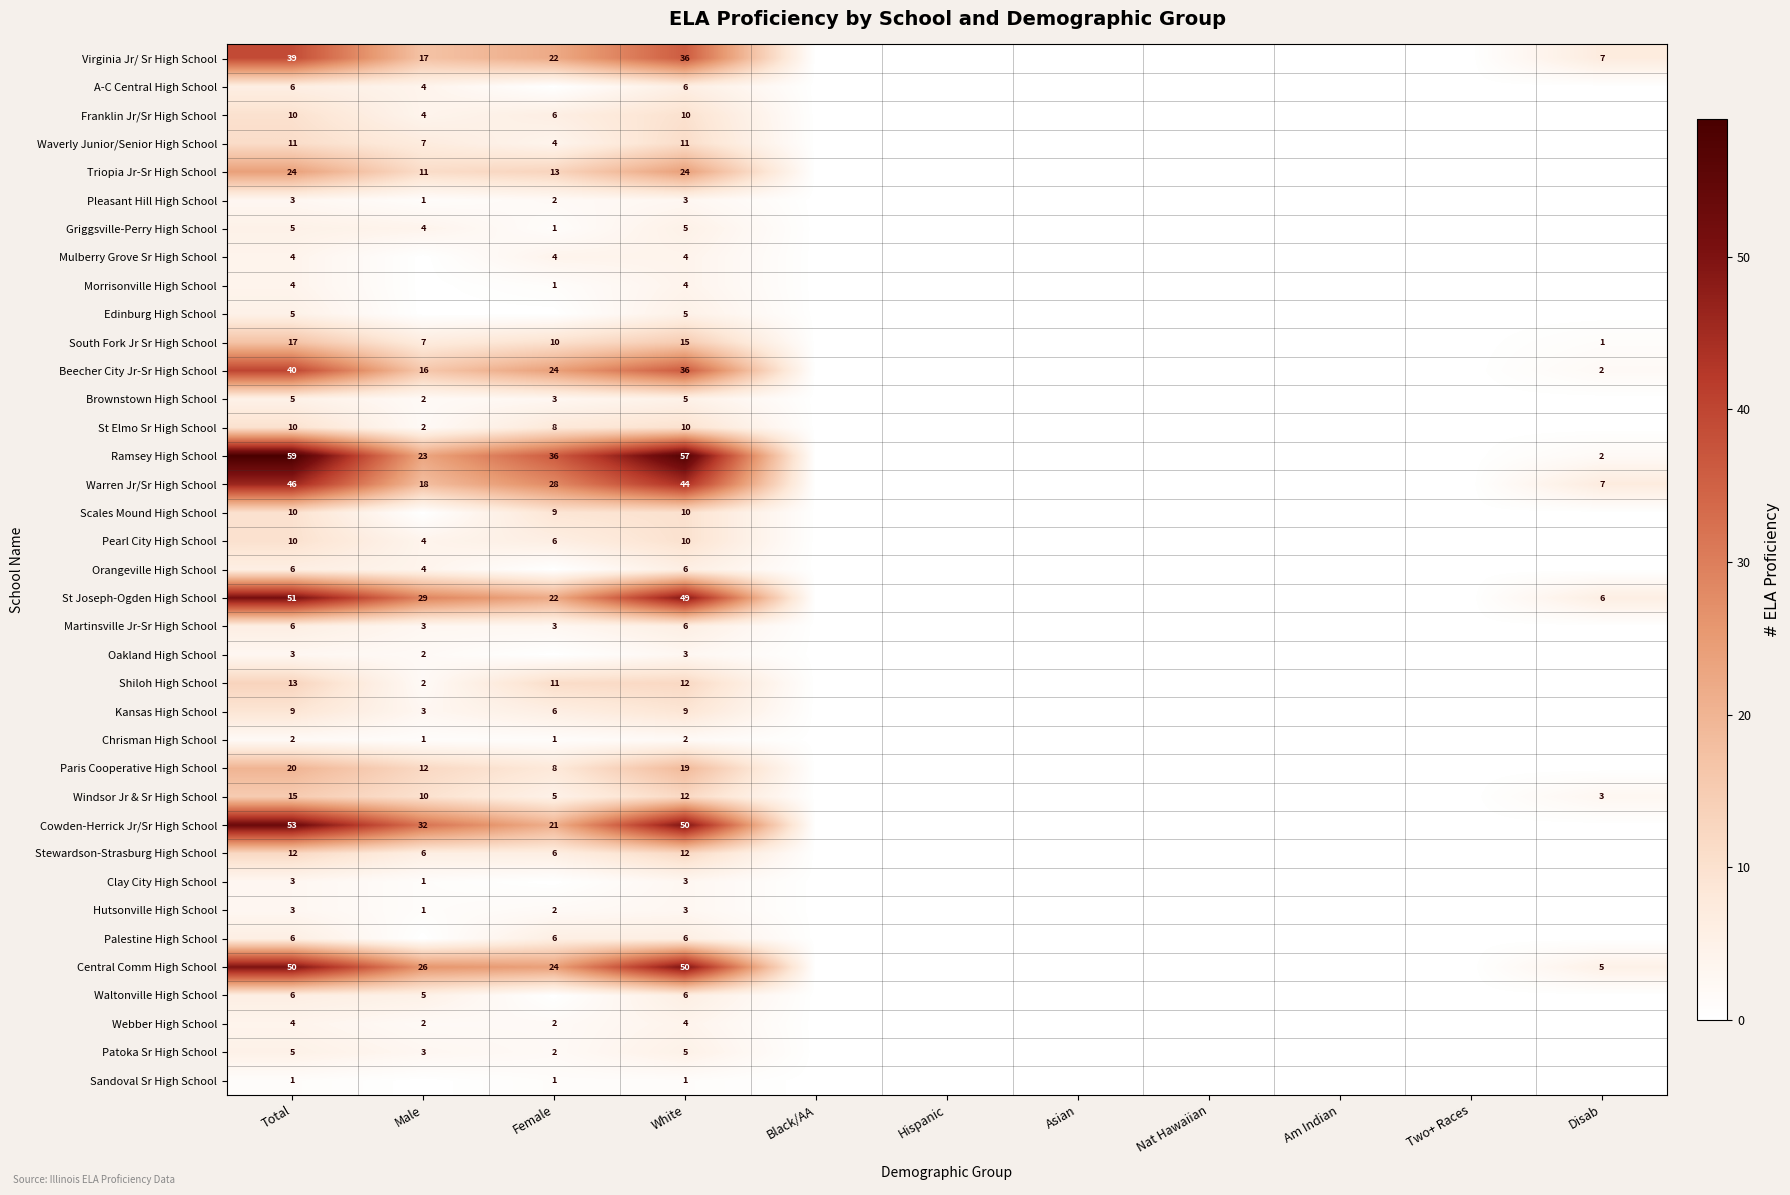

True or false: Stewardson-Strasburg High School has a value of 2 at Female.

False